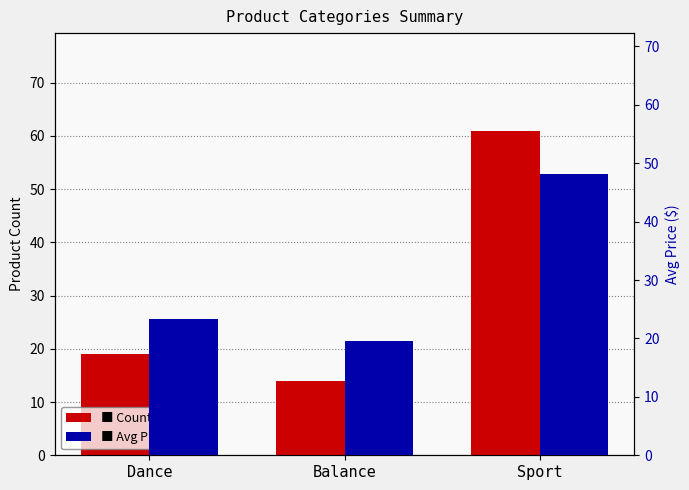

Between Sport and Dance, which is larger?

Sport